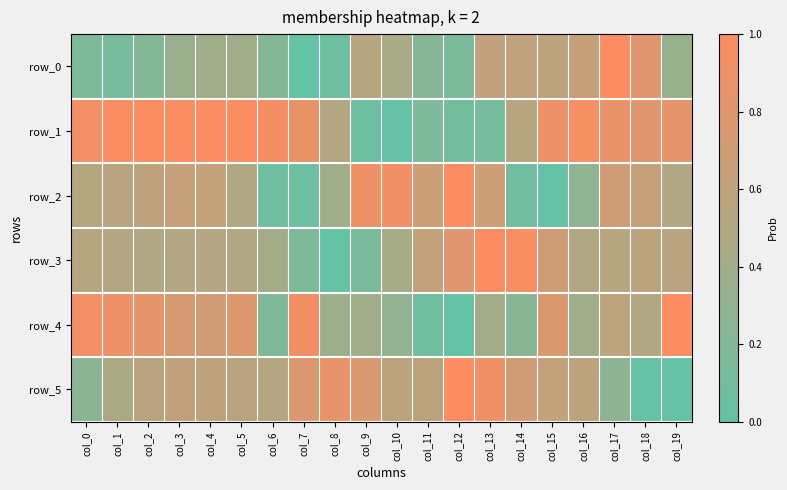

What is the difference between the maximum and minimum values in the row_1 series?

1.0